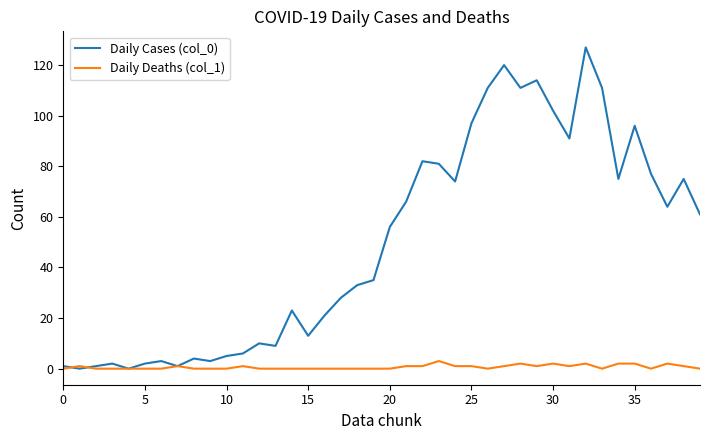

What is the maximum value shown in the chart?

127